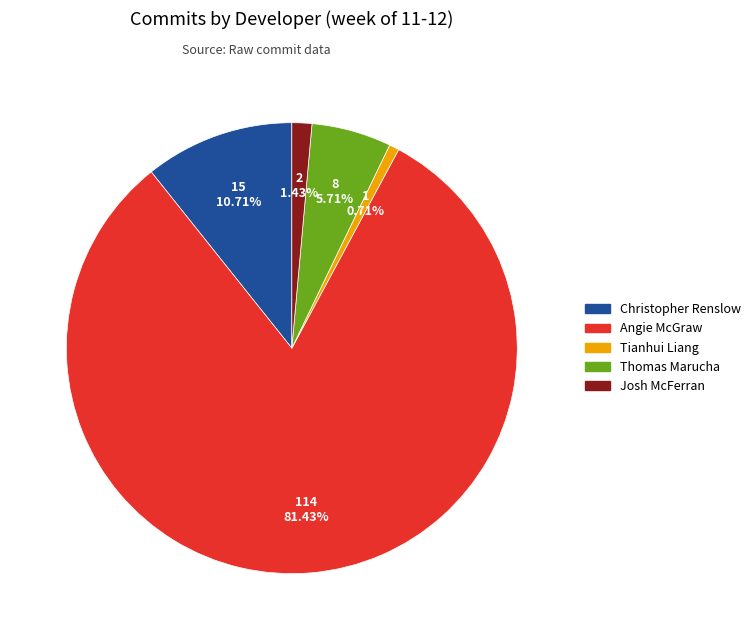

What is the majority slice?

Angie McGraw